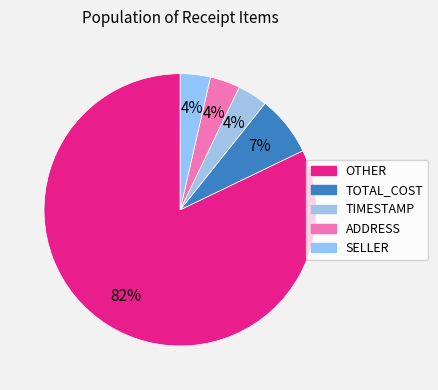

How many slices are in this pie chart?

5